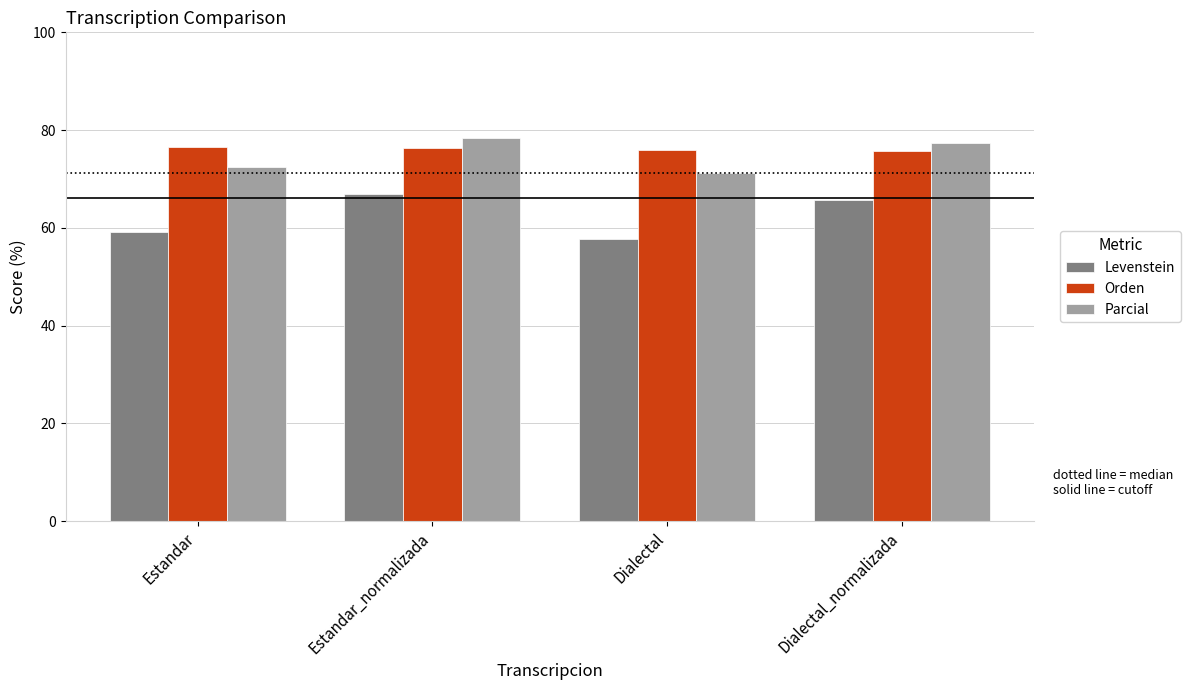

Are the bars horizontal?

No